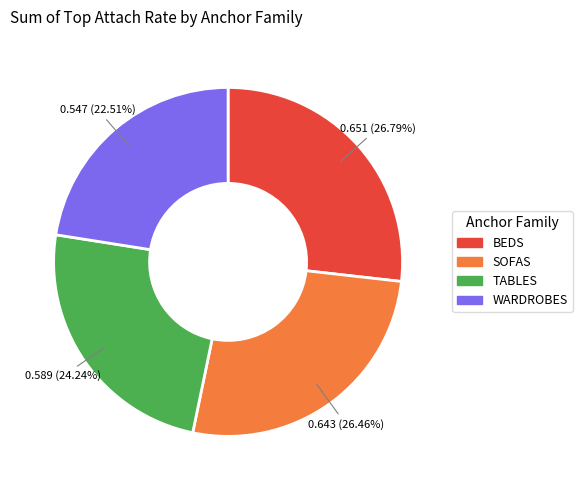

The TABLES slice represents 35% of the pie. True or false?

False